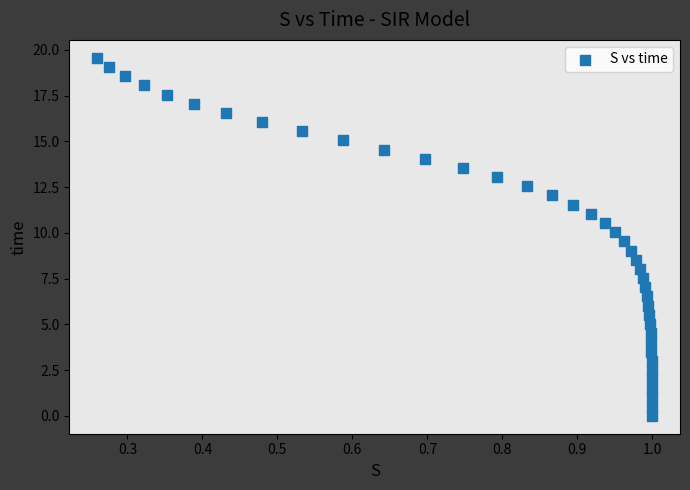

What is the range of X values (max minus min)?

0.7